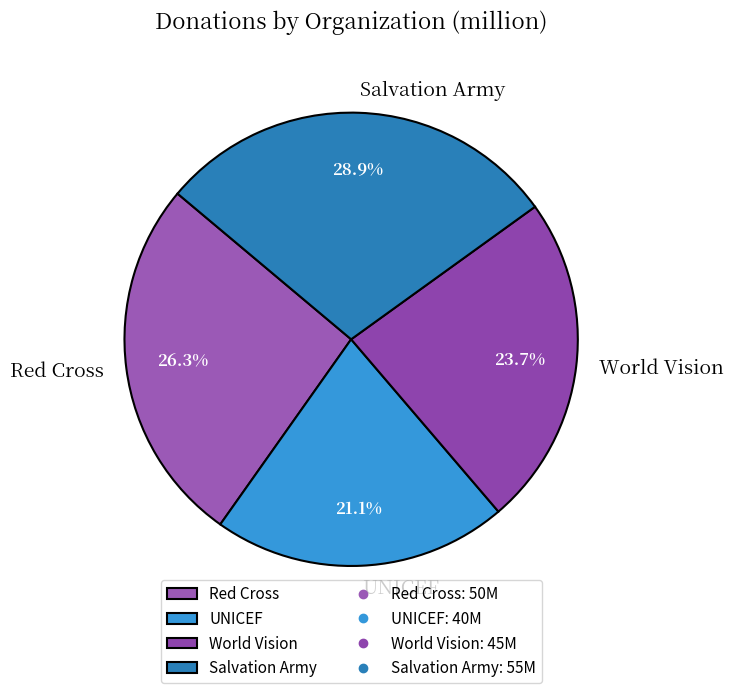

How many slices are in this pie chart?

4